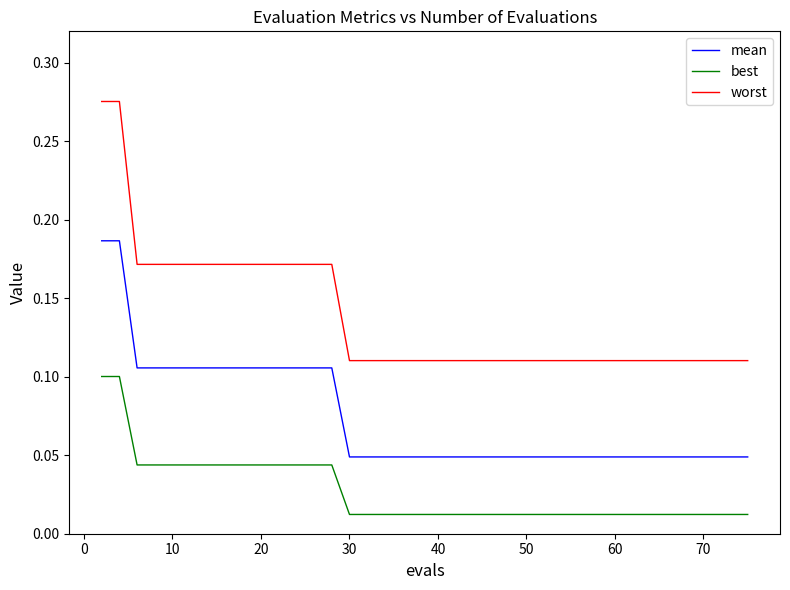

True or false: best and worst intersect in this chart.

False